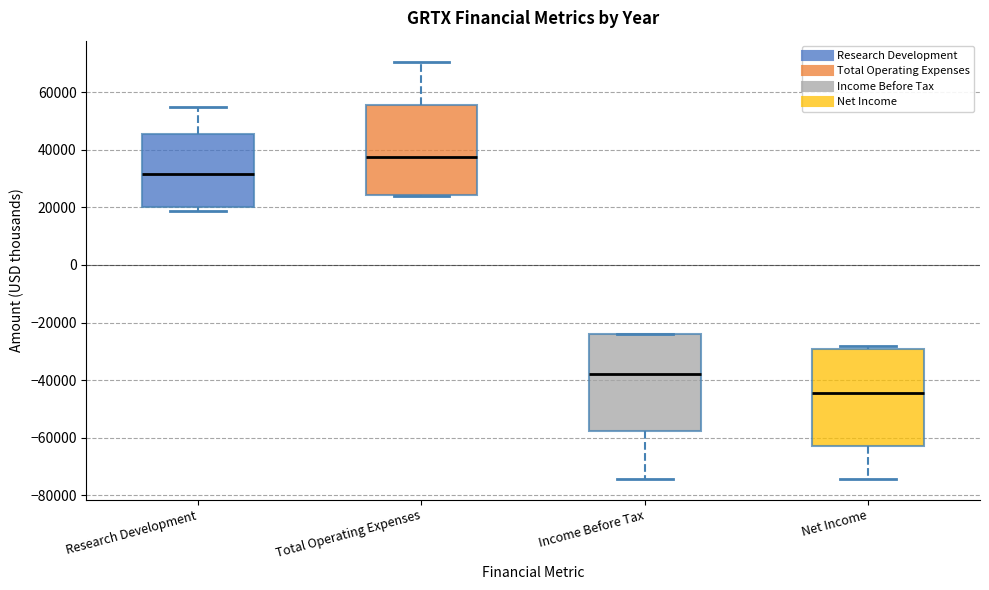

Reading left to right, transcribe this box plot: for each box, give where its median line is, the range the box spans, and where its two whiskers end, as read against the y-axis. The values are not printed on the chart, so give them approximately, as read against the axis.

Research Development: median 32000, box 20000 to 46000, whiskers 18000 to 54000
Total Operating Expenses: median 38000, box 24000 to 56000, whiskers 24000 to 70000
Income Before Tax: median -38000, box -58000 to -24000, whiskers -74000 to -24000
Net Income: median -44000, box -62000 to -30000, whiskers -74000 to -28000